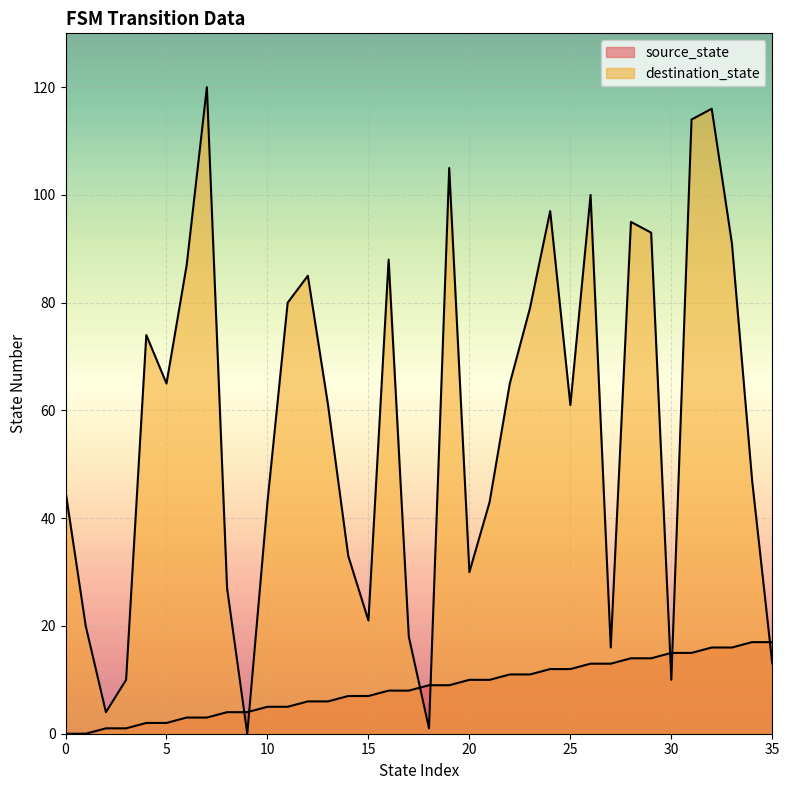

What is the value of the source_state point at the 3rd from the left?

1